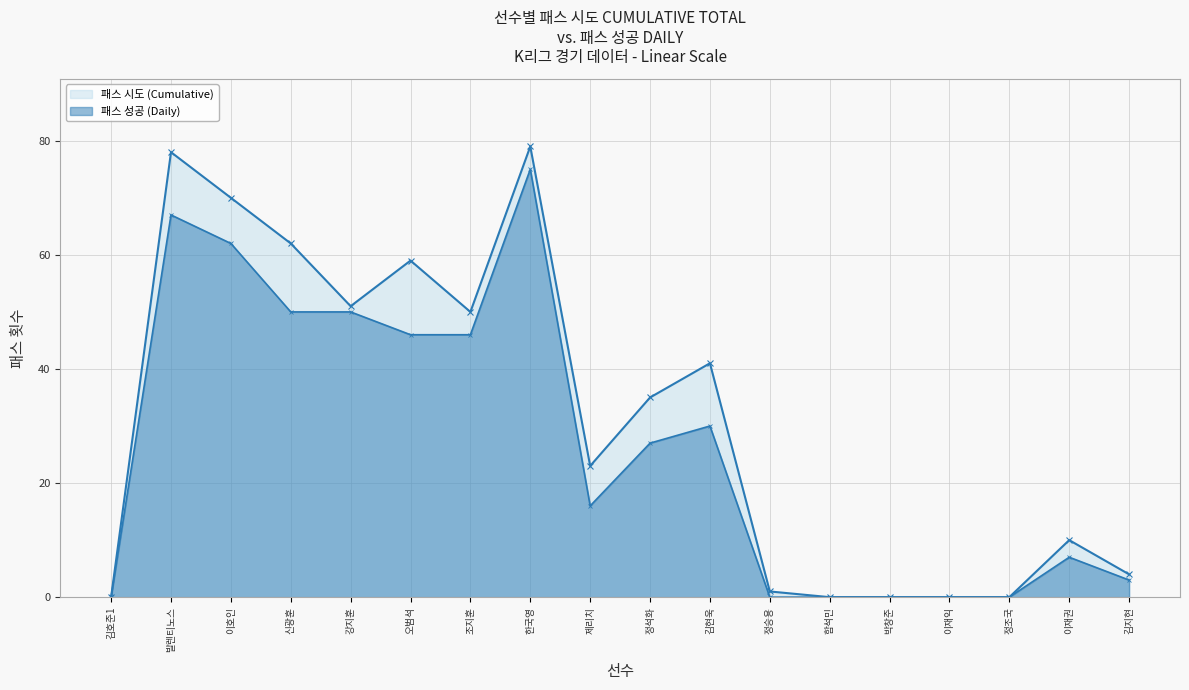

Does the chart have visible grid lines?

Yes